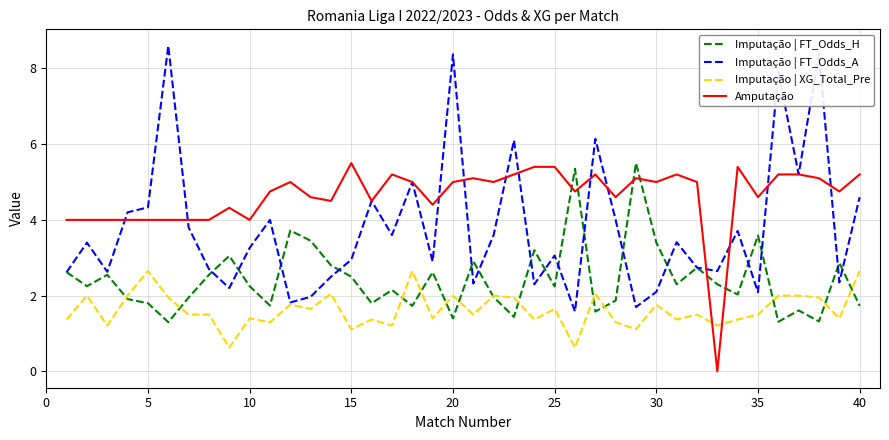

Is this an area chart (filled region under the line)?

No